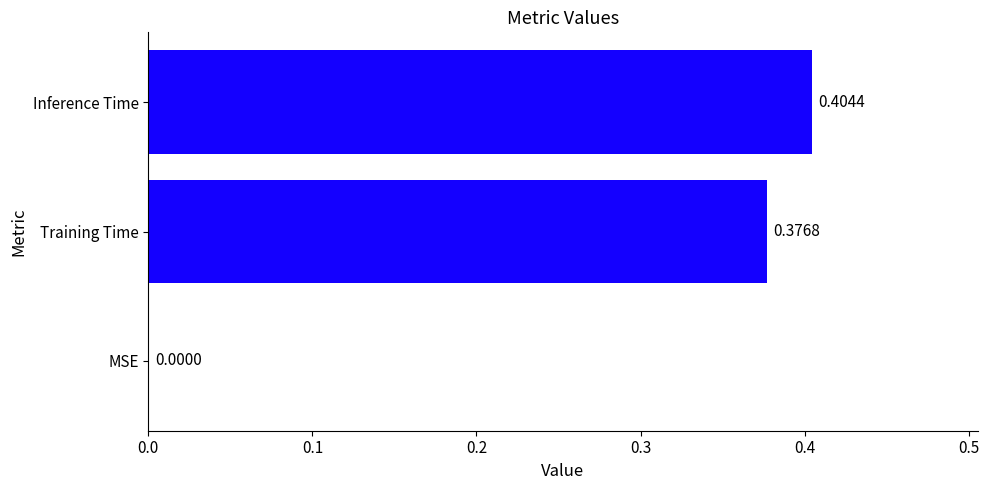

Which label corresponds to the largest value in the chart?

Inference Time